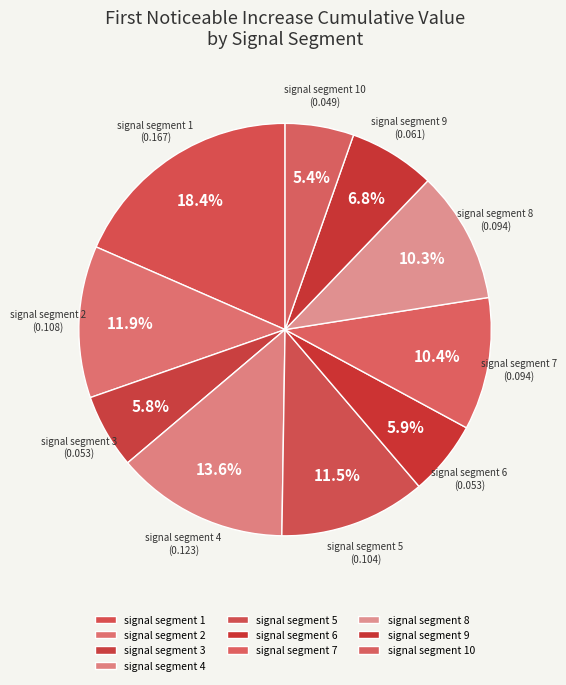

Does any single category account for the majority?

No